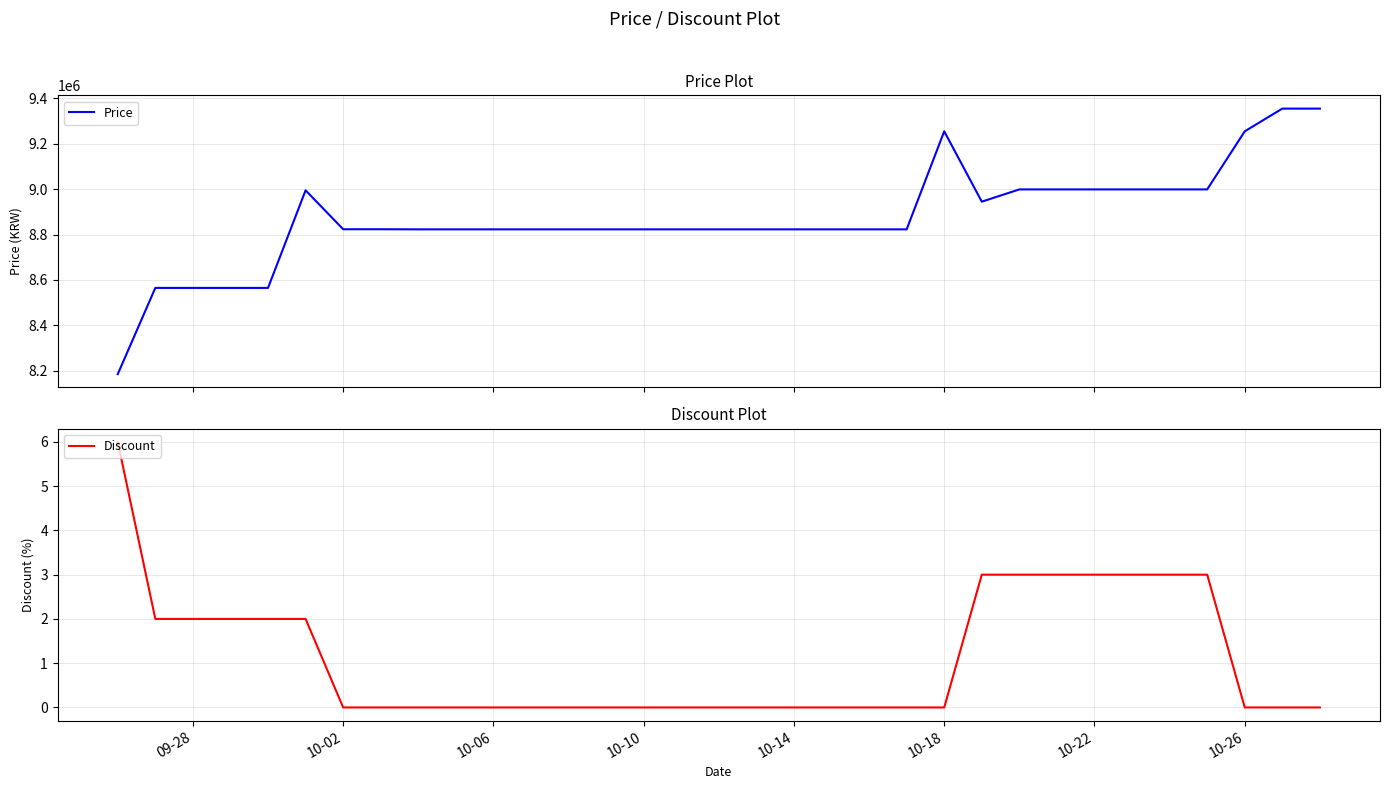

List the series in order of their peak value, highest first.

Price, Discount